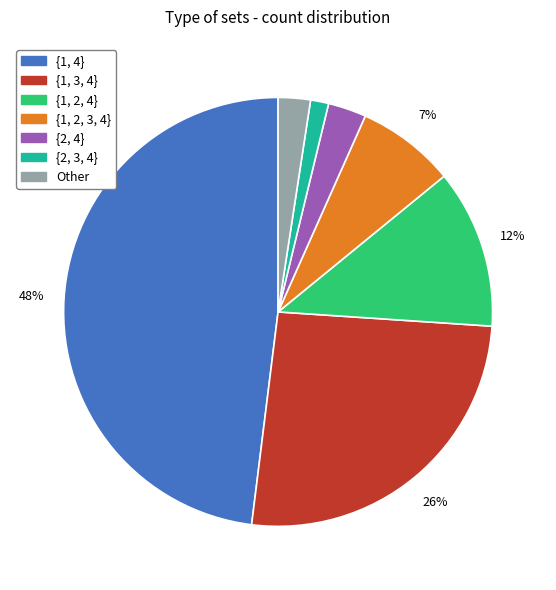

Does any single category account for the majority?

No